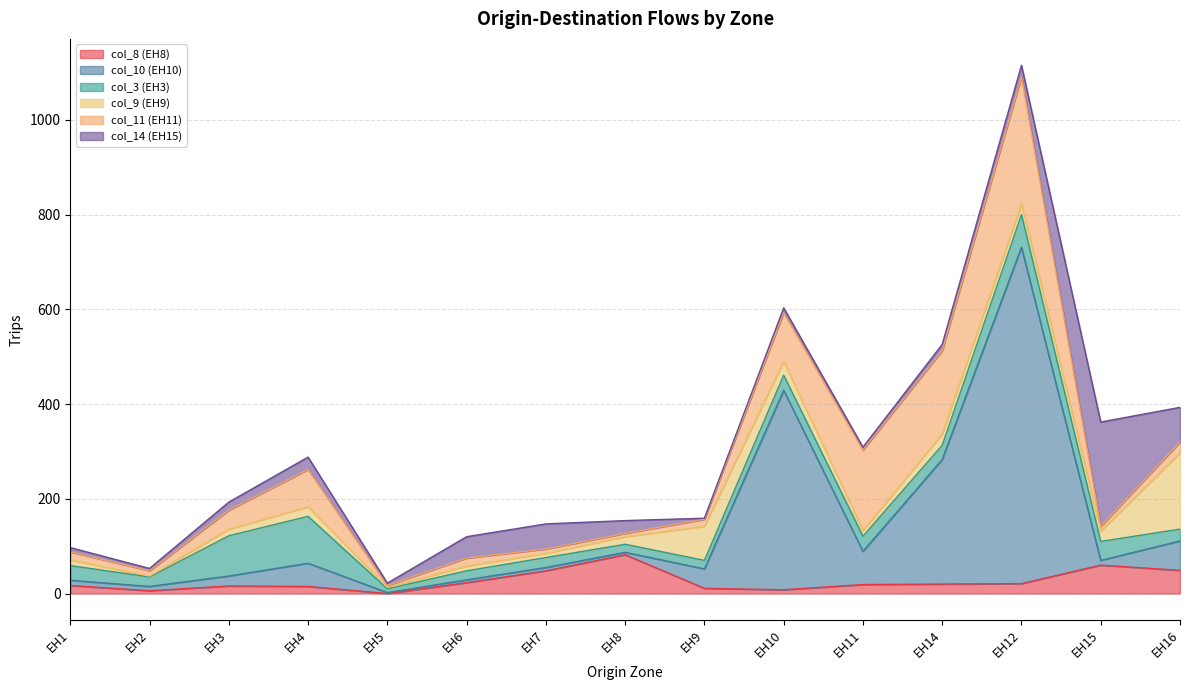

Between EH5 and EH15, which series saw the biggest shift?

col_14 (EH15)